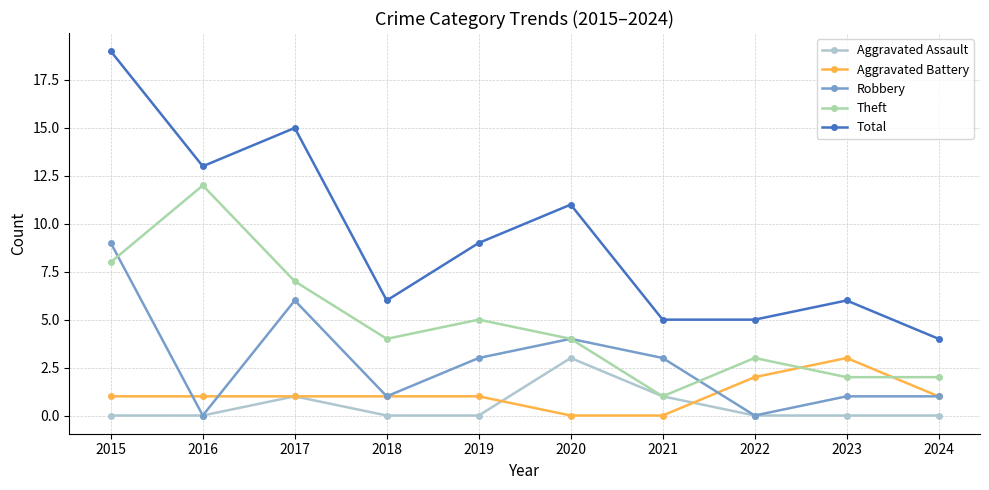

At which label does Total reach its minimum?

2024